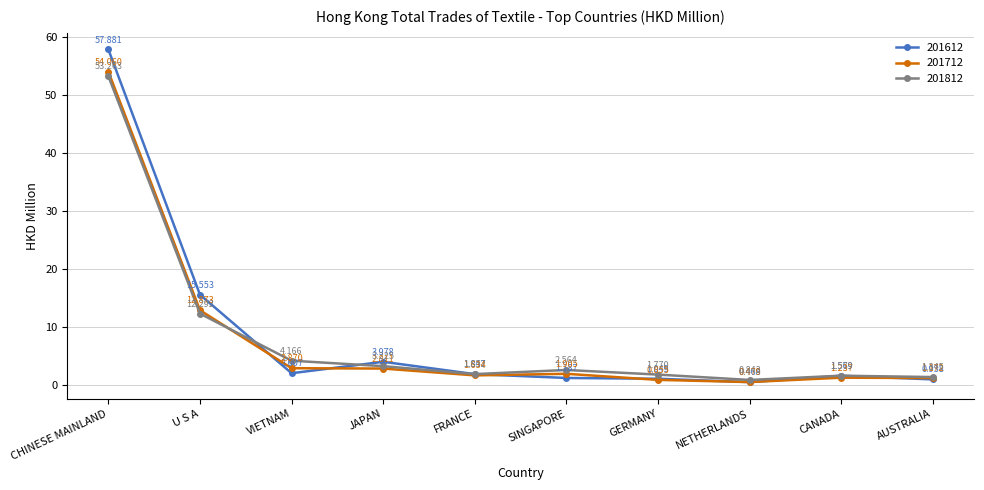

Does the chart display data point markers on the line(s)?

Yes